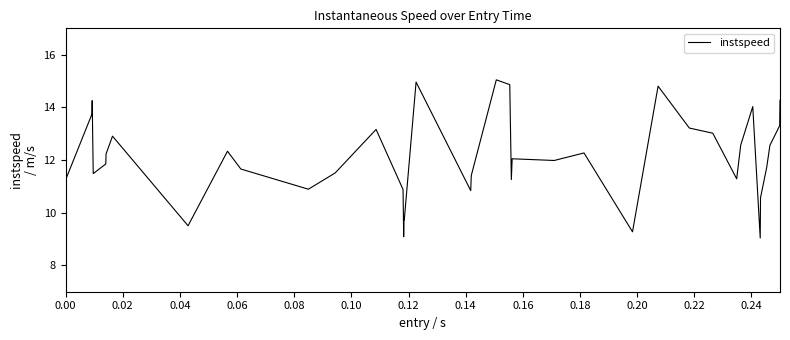

Is this an area chart (filled region under the line)?

No